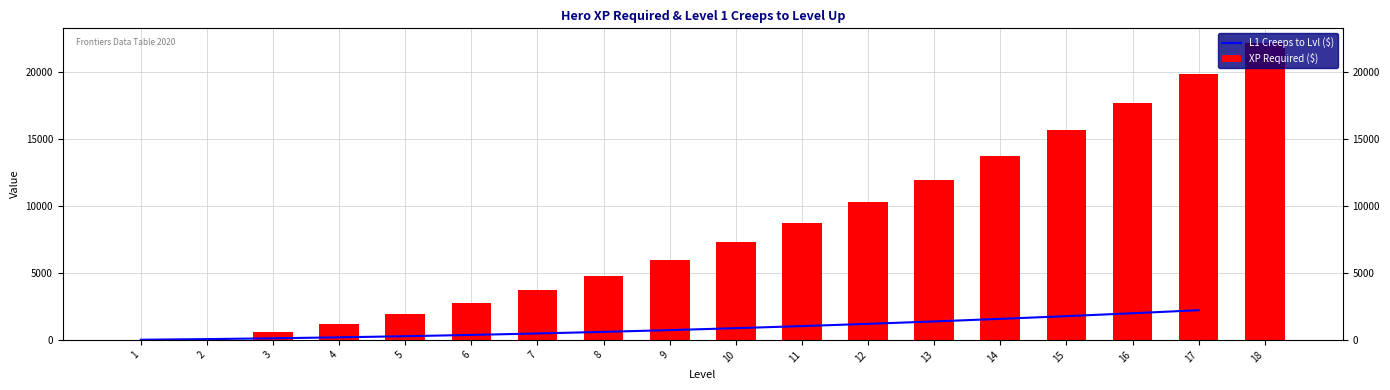

List the labels in order of value, smallest first.

1, 2, 3, 4, 5, 6, 7, 8, 9, 10, 11, 12, 13, 14, 15, 16, 17, 18